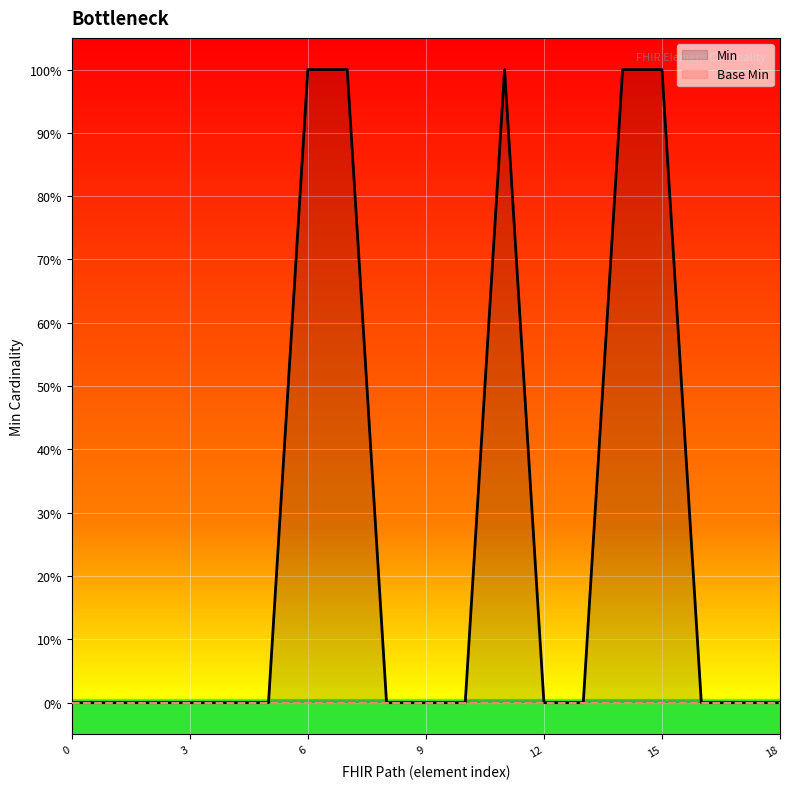

What is the sum of all Min values?

5